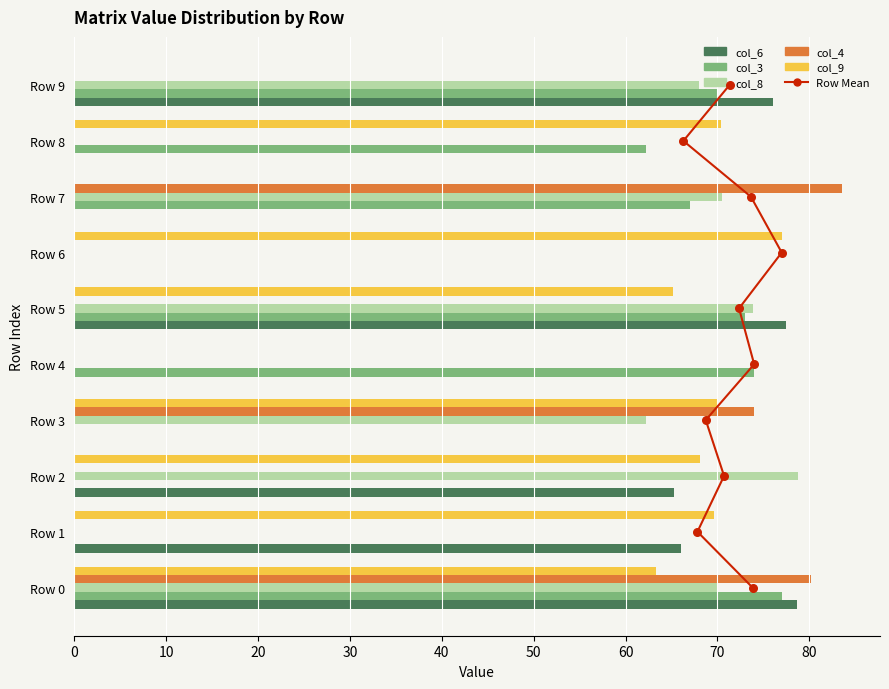

Which series contains the highest Y value?

col_4